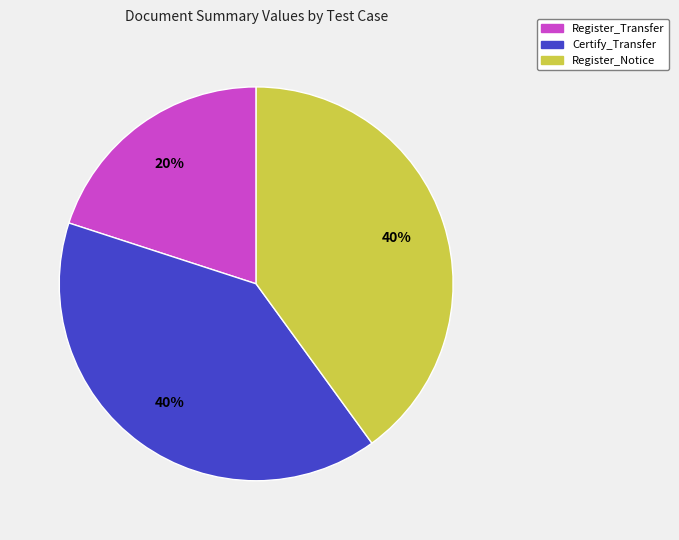

To the nearest percent, what is the average slice percentage?

33%